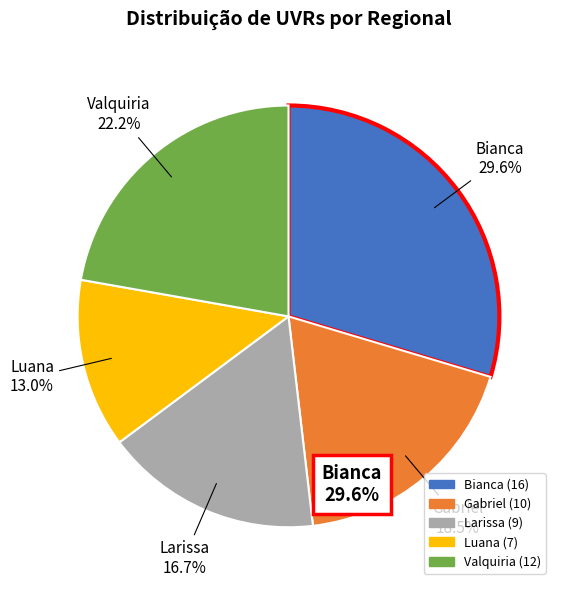

Does any single category account for the majority?

No